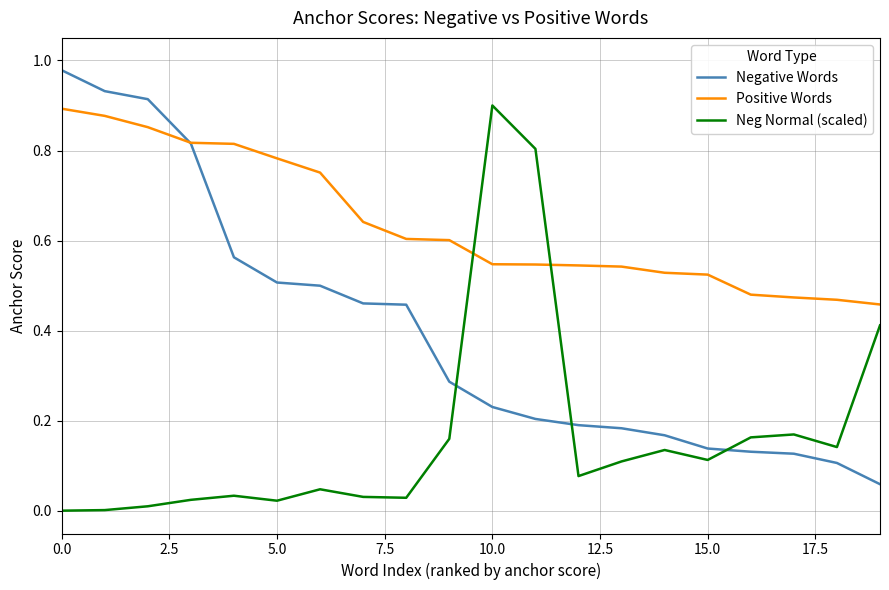

At how many categories does at least one series exceed 0?

20